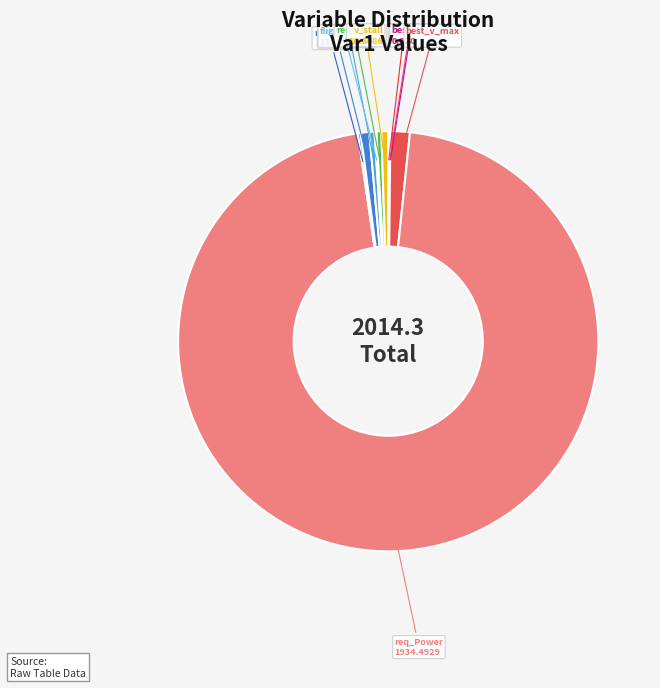

Does any single category account for the majority?

Yes